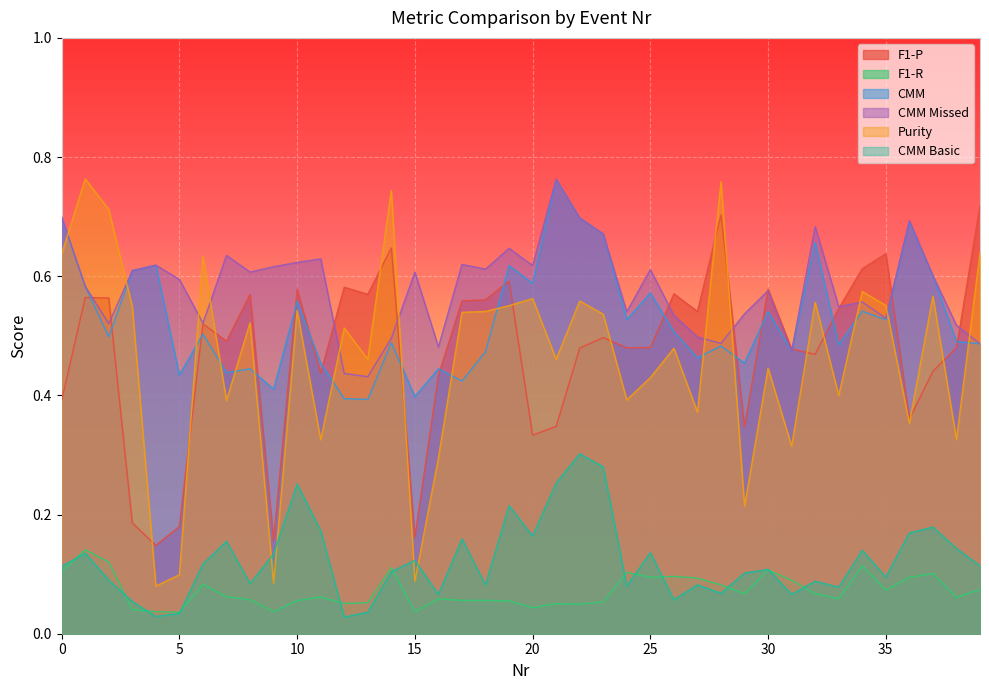

What is the average value of the Purity series?

0.5